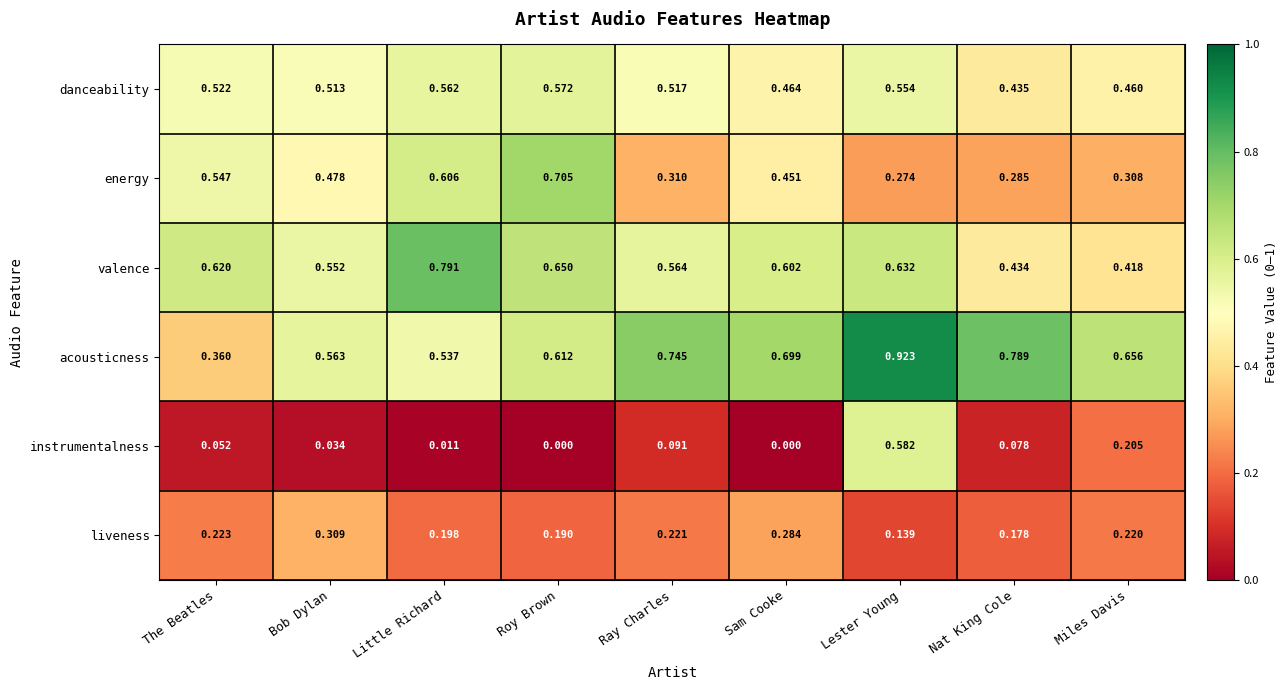

At Roy Brown, list the series in order from largest to smallest.

energy, valence, acousticness, danceability, liveness, instrumentalness